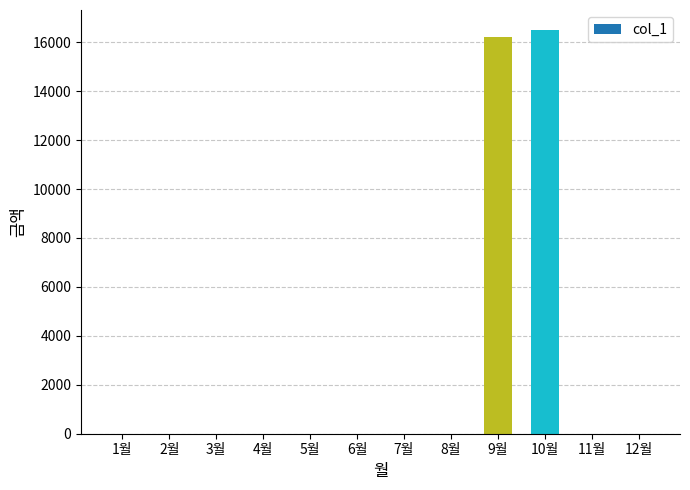

What is the change in value from 7월 to 10월?

+16490